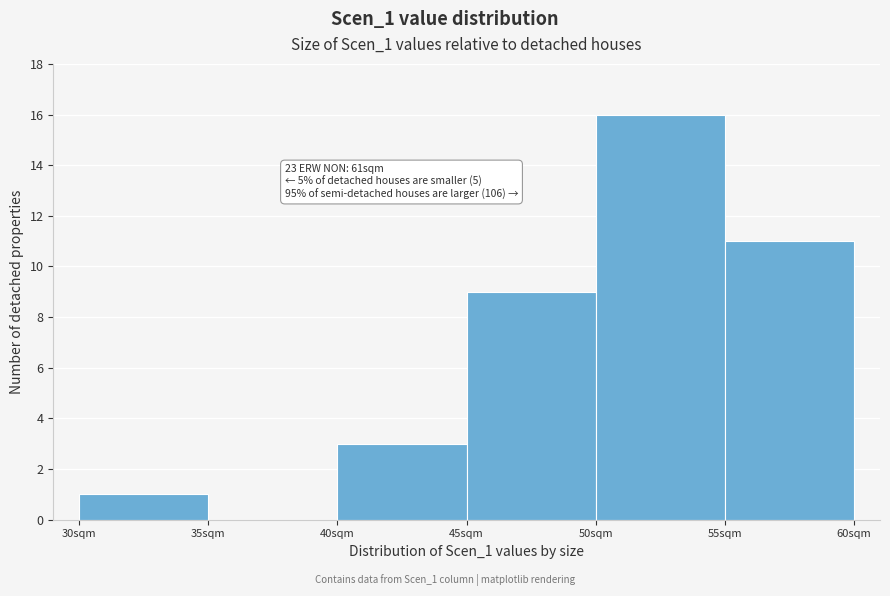

Which range on the x-axis has the tallest bar?

50 to 55